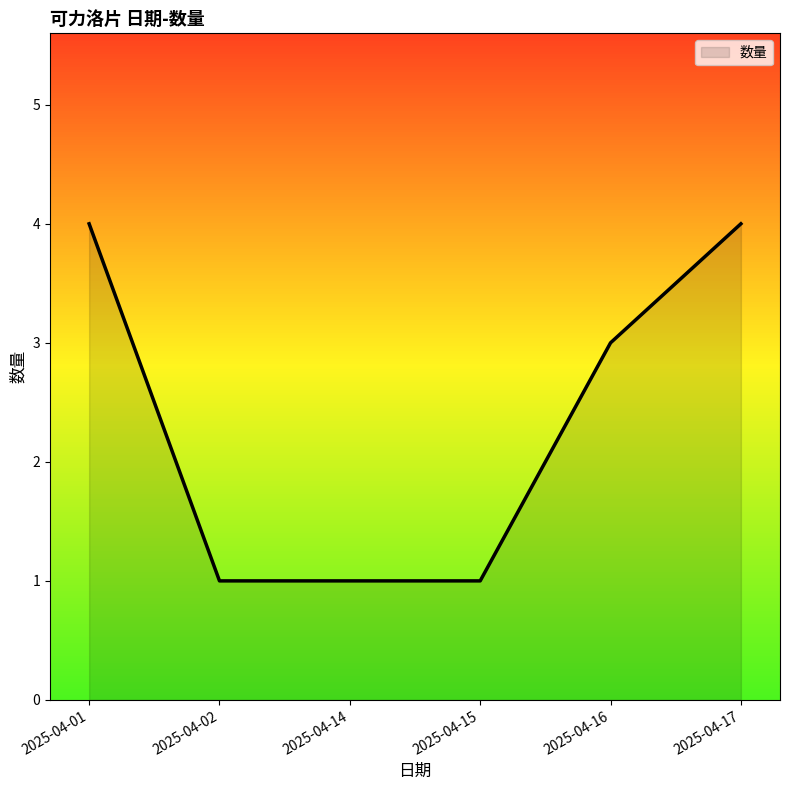

What is the greatest value displayed?

4